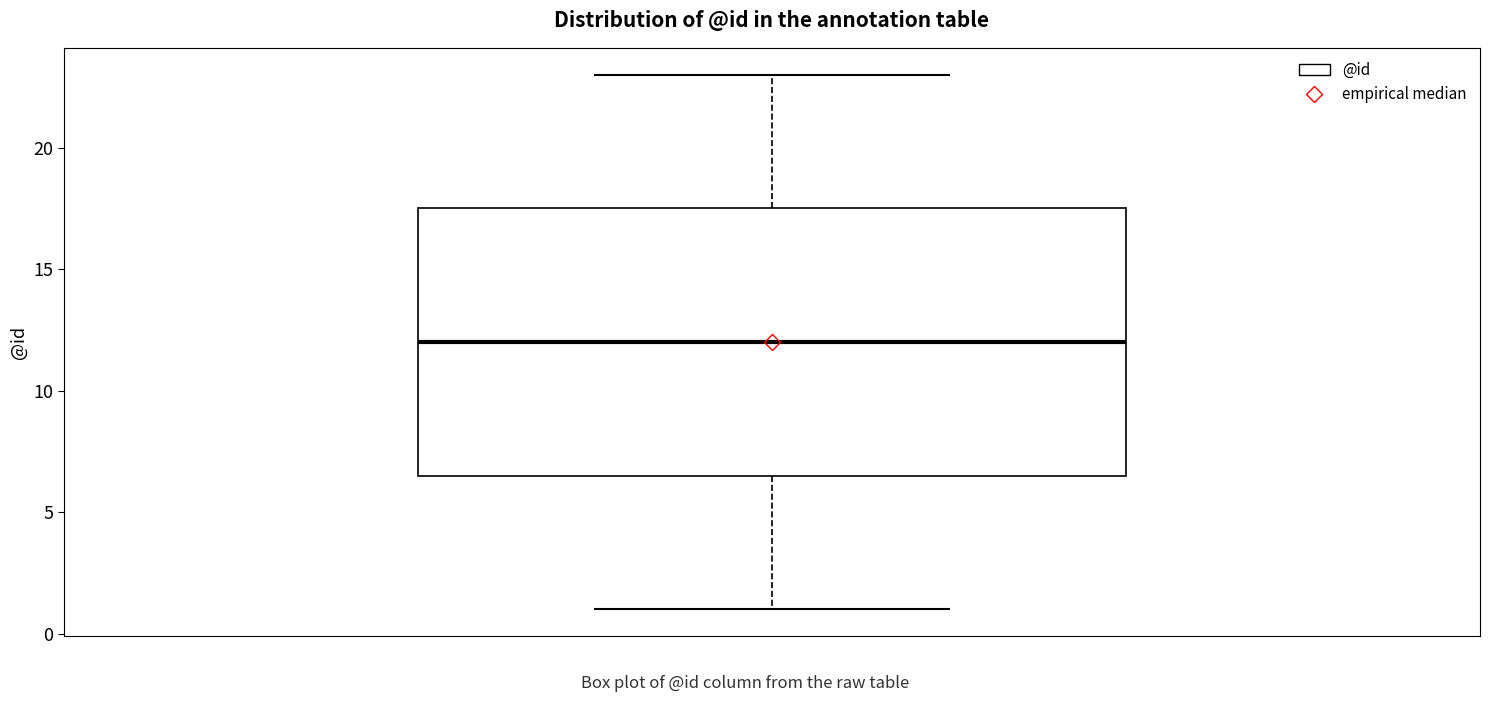

Where does the median line of the box sit on the y-axis? The values are not printed on the chart, so give them approximately, as read against the axis.

12.0